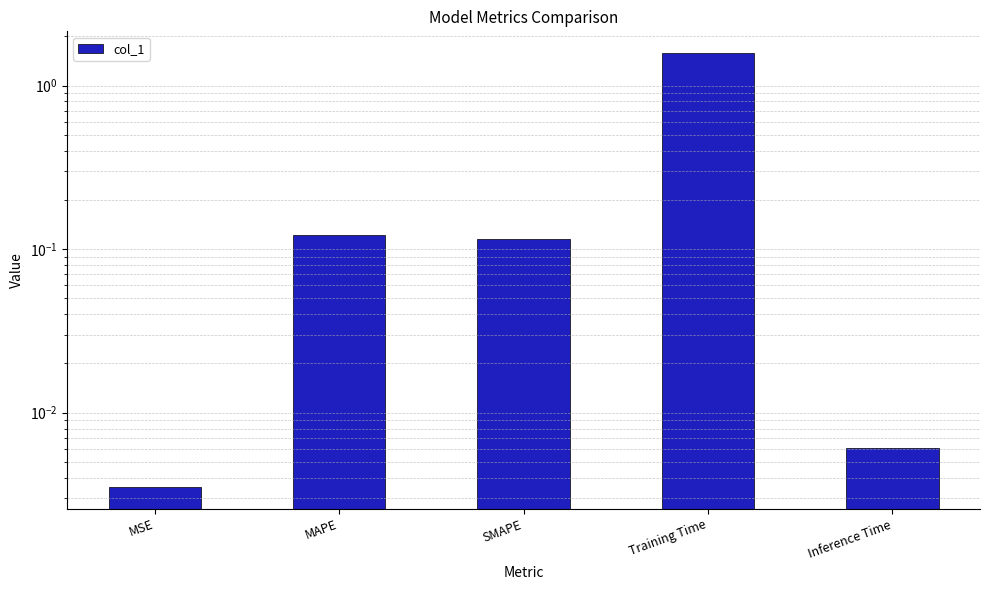

Rank the categories by value from highest to lowest.

Training Time, MAPE, SMAPE, Inference Time, MSE